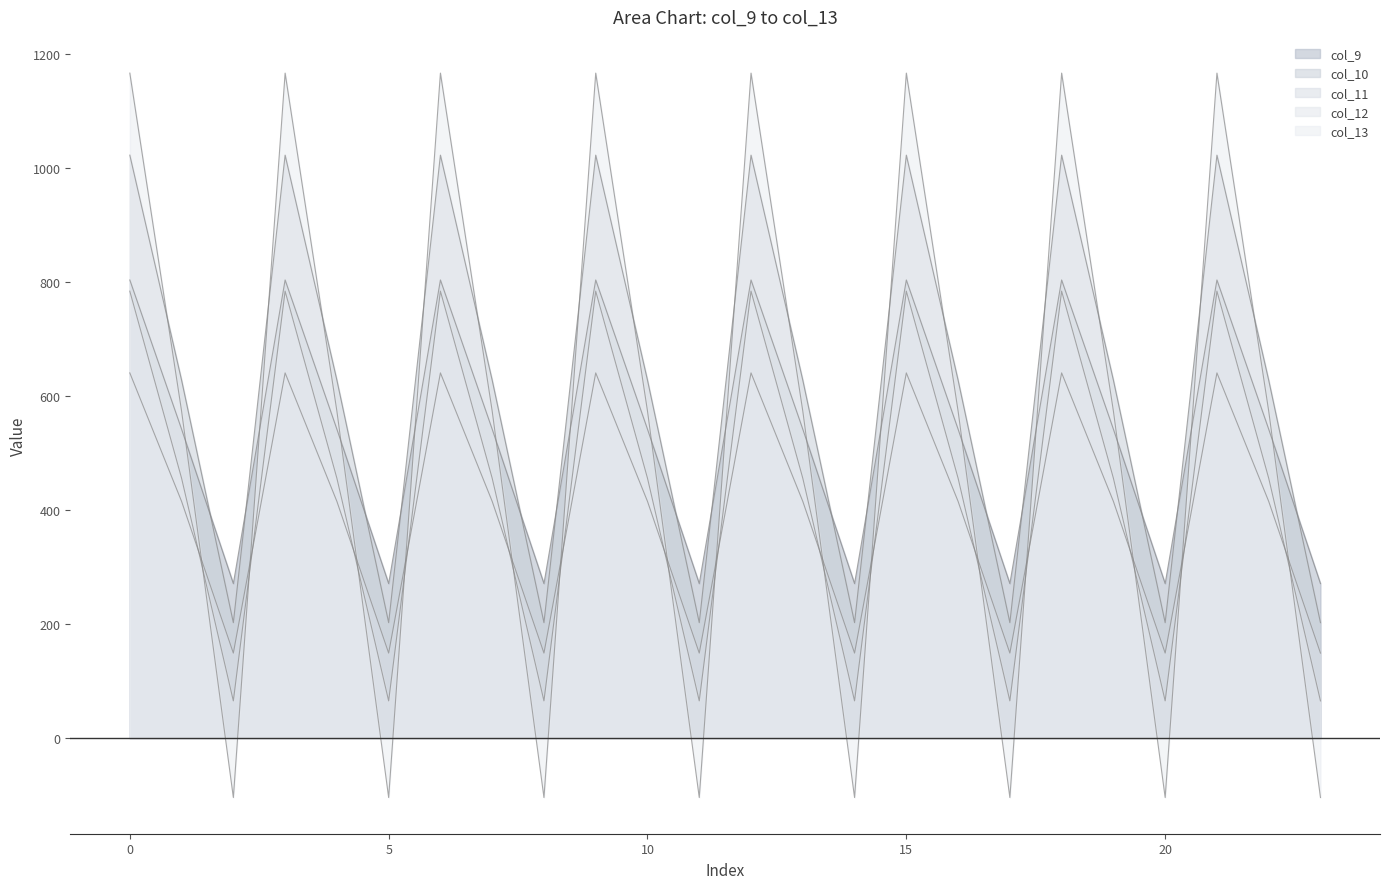

What are all the series names shown in the legend?

col_9, col_10, col_11, col_12, col_13